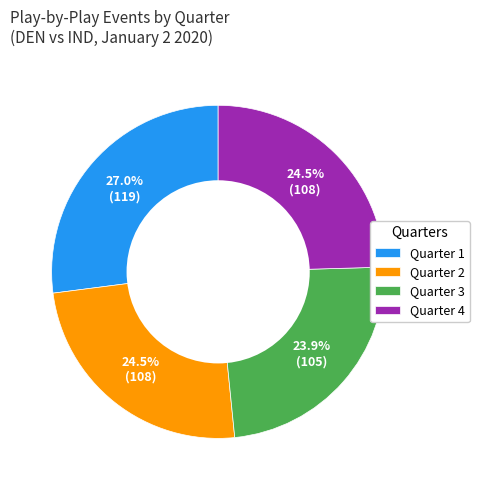

To the nearest percent, what is the average slice percentage?

25%